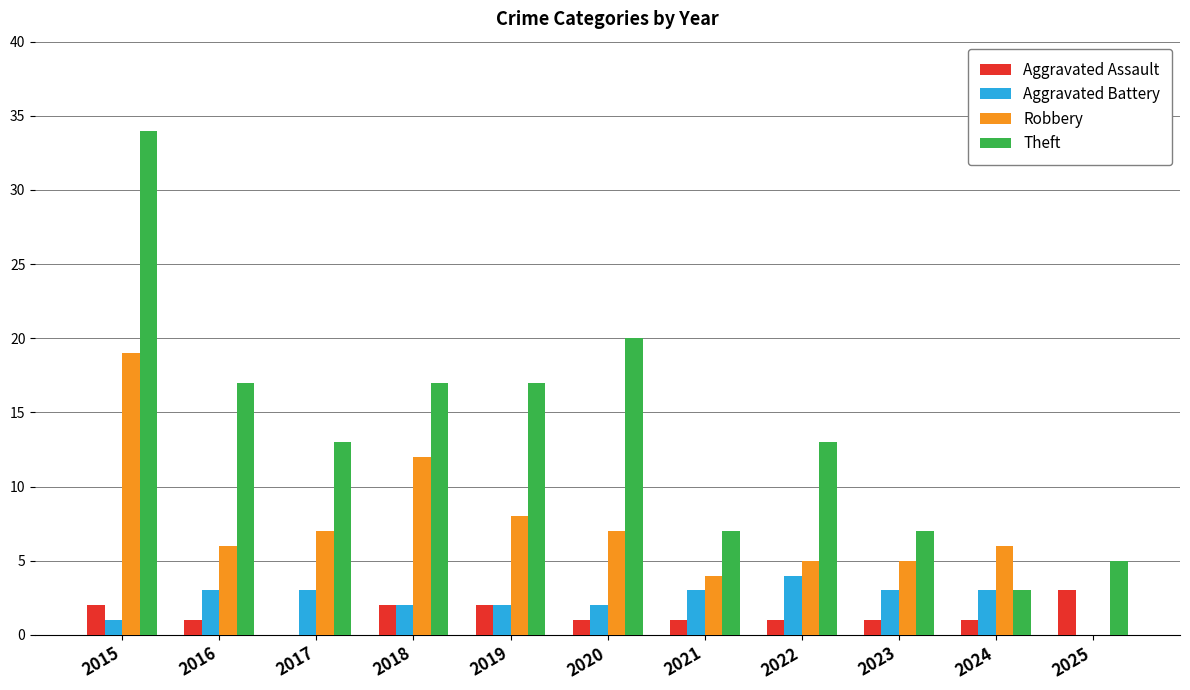

The Robbery series shows 7 at 2017. True or false?

True